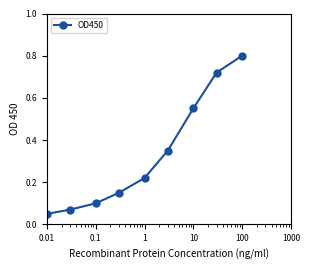

True or false: there are more than 1 points higher than both neighbors.

False